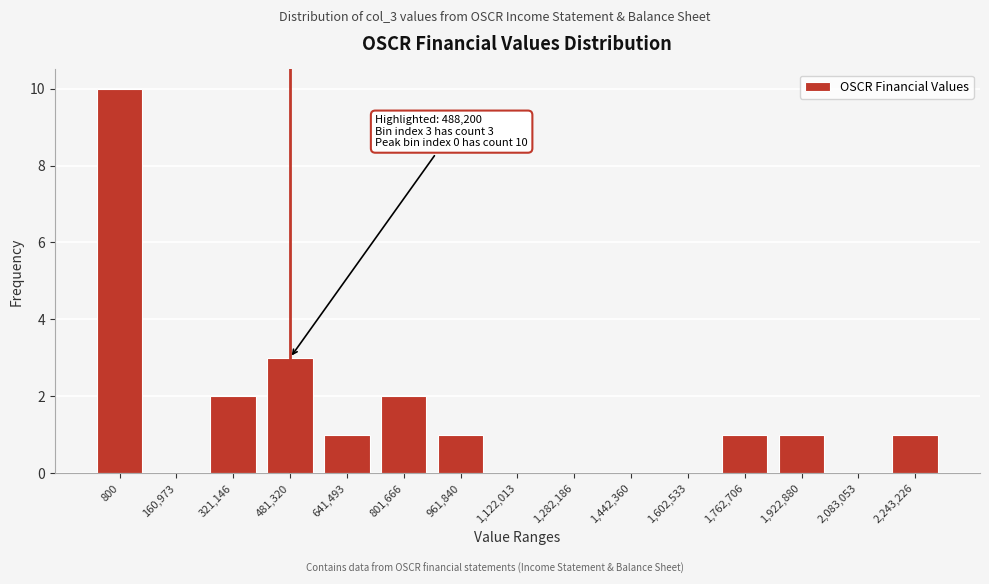

Reading left to right, what are all the values shown in this chart?

800=10	160,973=0	321,146=2	481,320=3	641,493=1	801,666=2	961,840=1	1,122,013=0	1,282,186=0	1,442,360=0	1,602,533=0	1,762,706=1	1,922,880=1	2,083,053=0	2,243,226=1